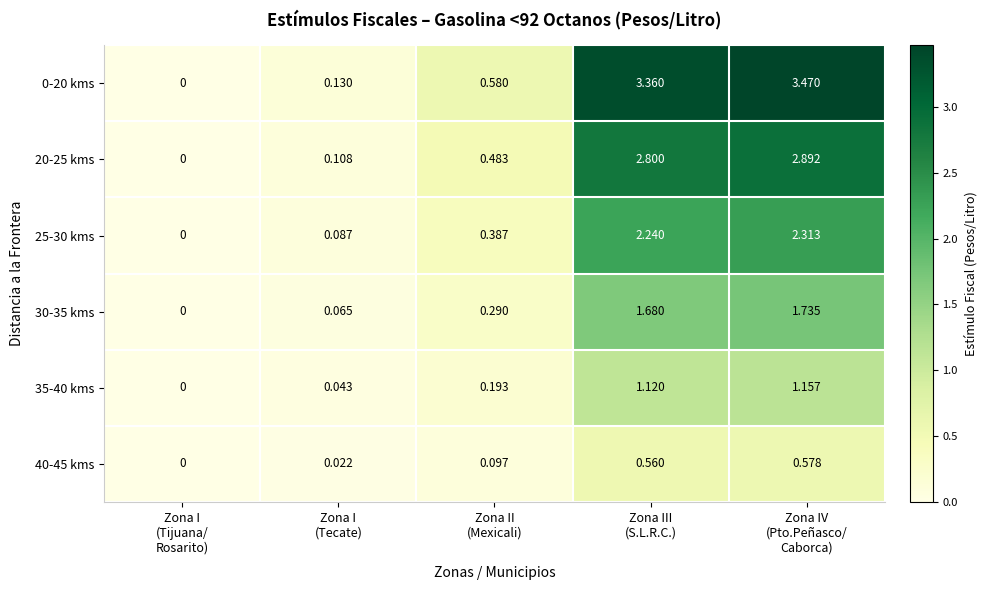

What is the difference between the highest and lowest values at Zona III
(S.L.R.C.)?

2.8